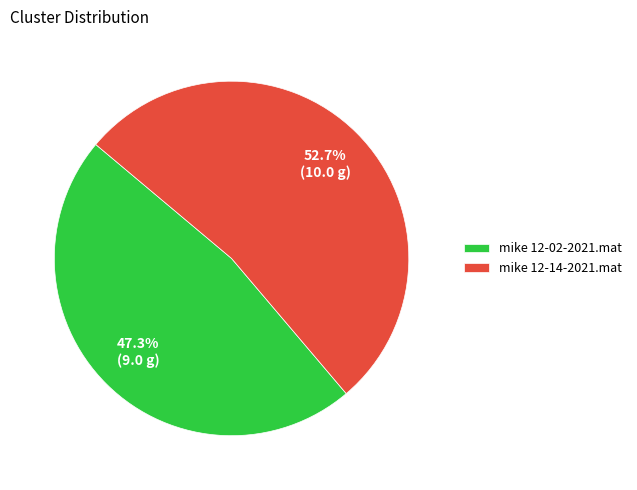

What percentage do mike 12-02-2021.mat and mike 12-14-2021.mat together represent?

100.0%